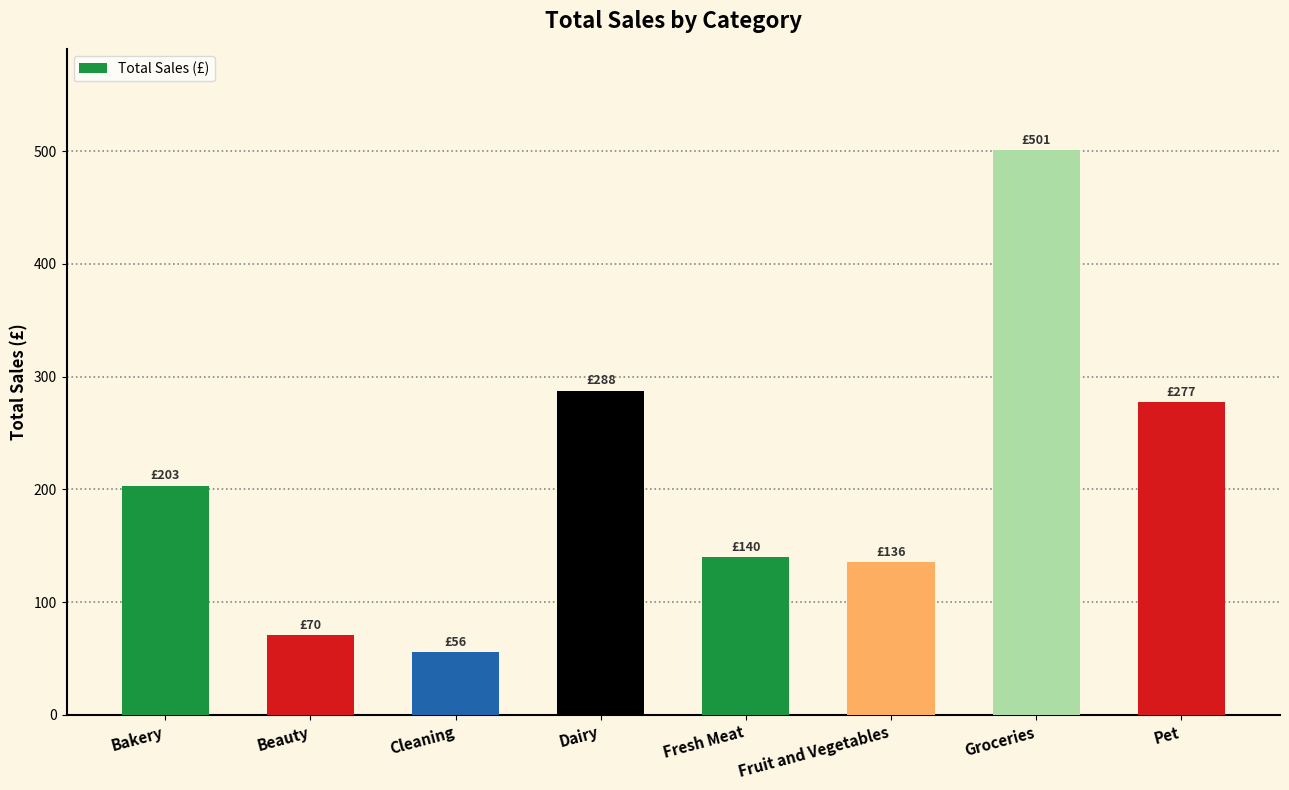

The chart shows a value of 137.2 at Dairy. True or false?

False